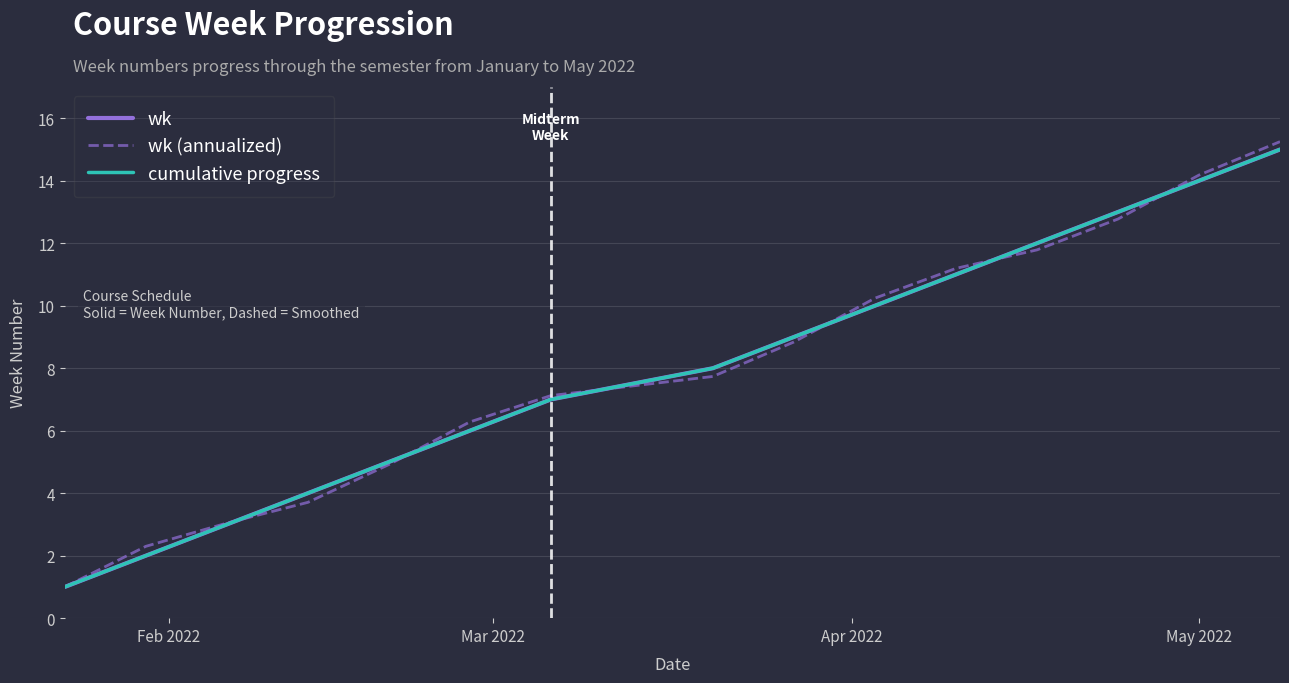

Is this an area chart (filled region under the line)?

No